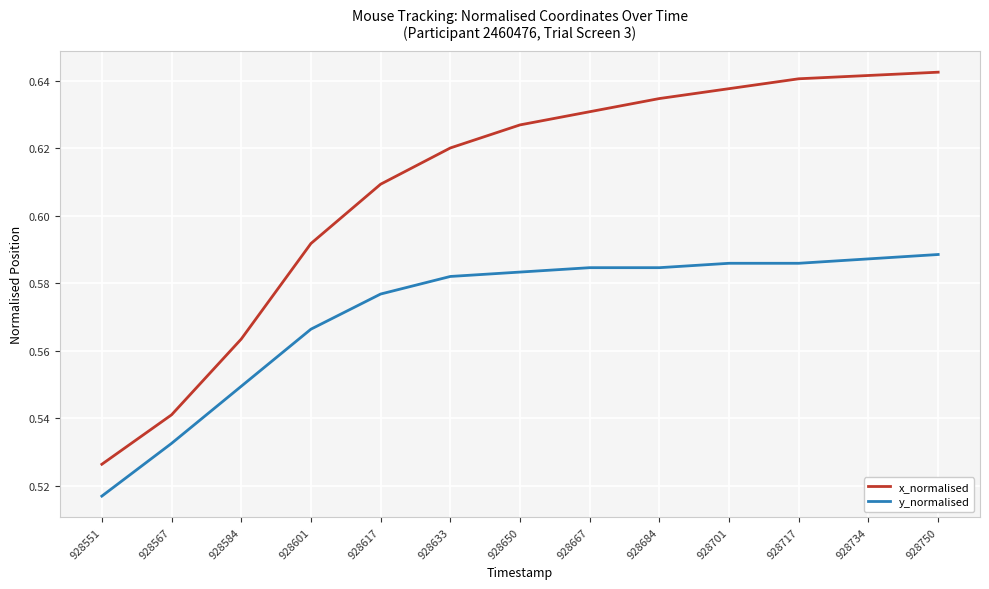

What are all the series names shown in the legend?

x_normalised, y_normalised